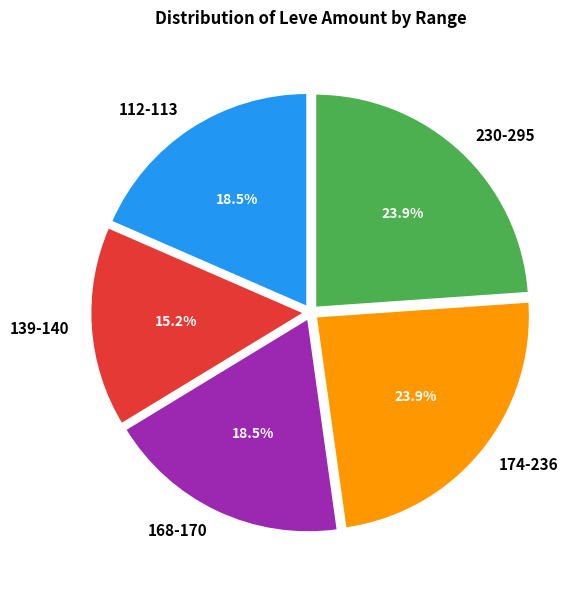

To the nearest percent, what is the difference between the largest and smallest slice percentages?

9%